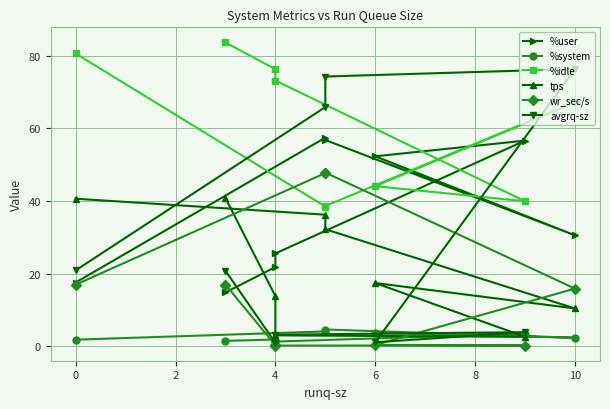

In %system, how many points are higher than both neighbors (excluding endpoints)?

3